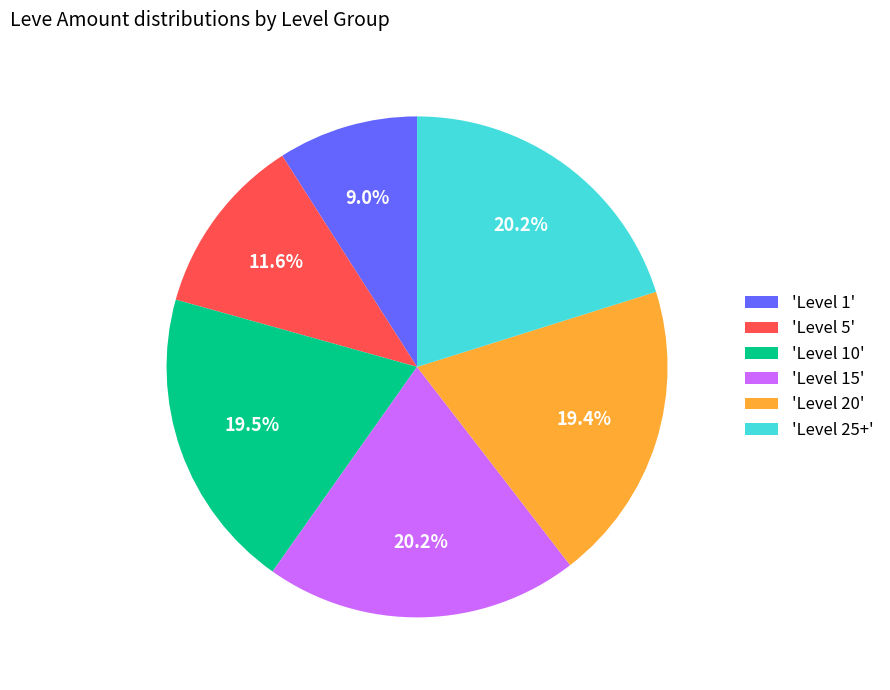

Which category has the smallest portion of the pie?

'Level 1'